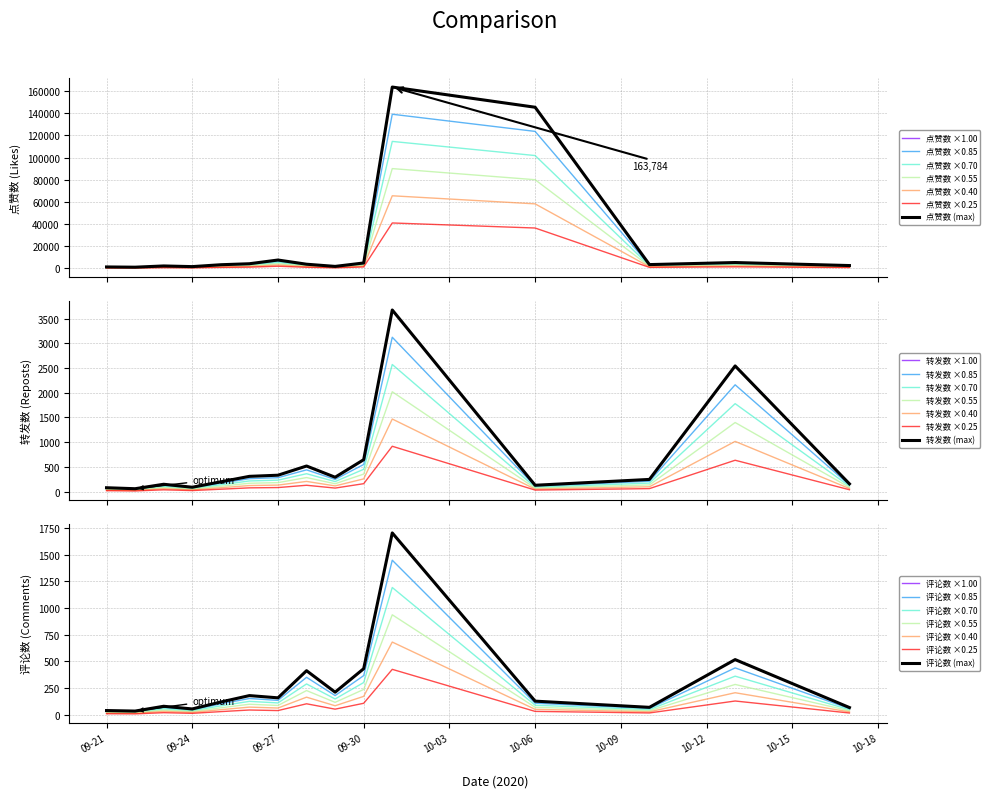

Where is the first local maximum for 转发数?

2020-09-23